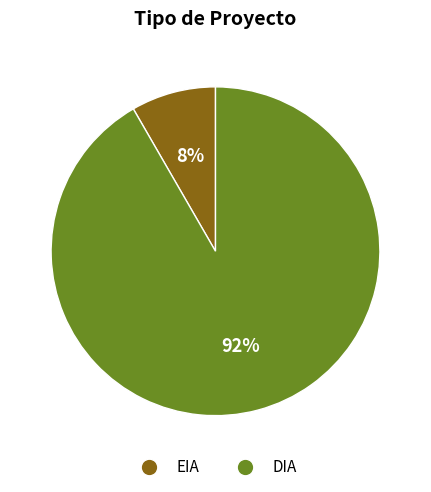

Which category has the biggest portion of the pie?

DIA